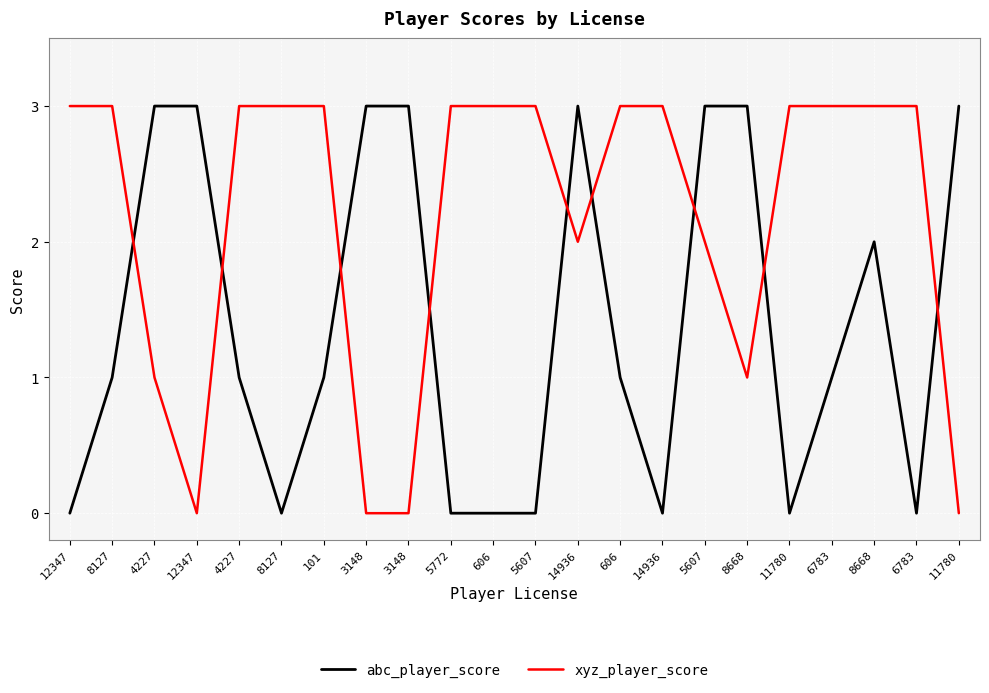

After their last crossing, which series has the higher values: abc_player_score or xyz_player_score?

abc_player_score